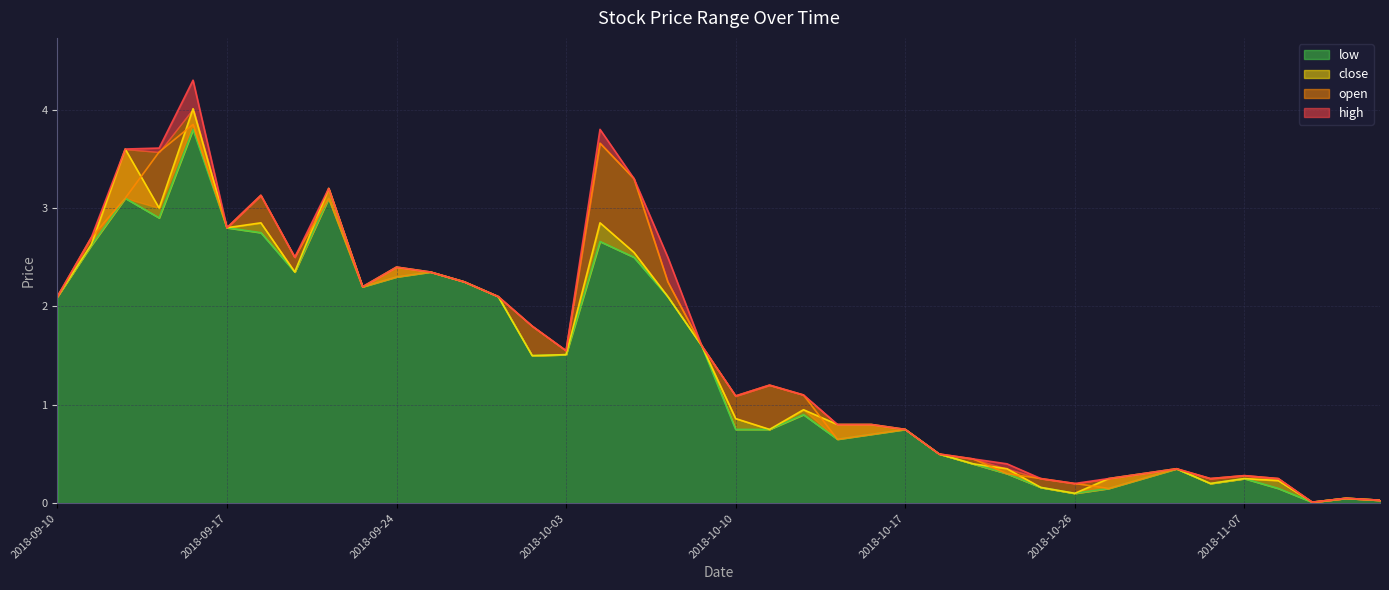

What is the label of the 39th point from the left?

2018-11-13